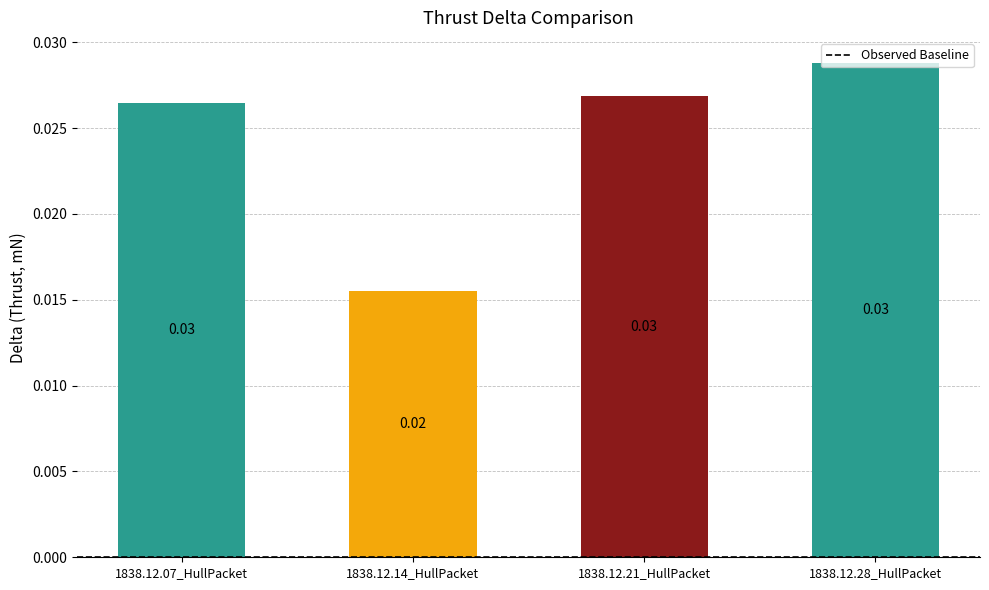

At which label is the value closest to 0?

1838.12.14_HullPacket